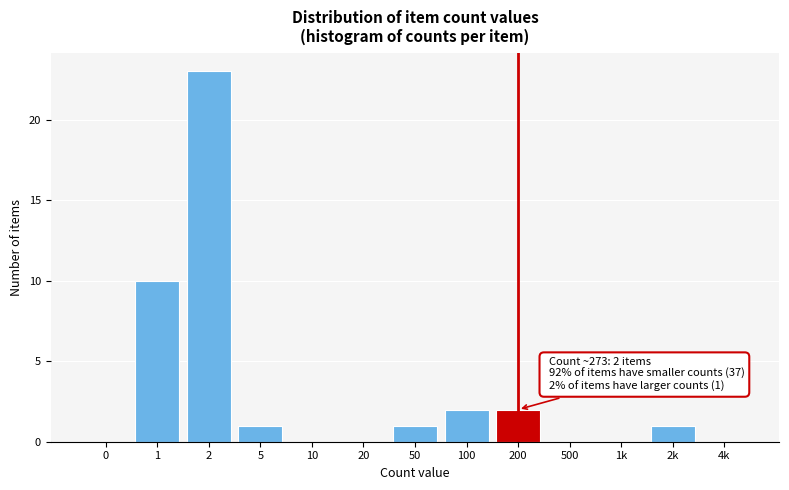

Reading left to right, list all the values displayed in this chart.

0=0	1=10	2=23	5=1	10=0	20=0	50=1	100=2	200=2	500=0	1k=0	2k=1	4k=0